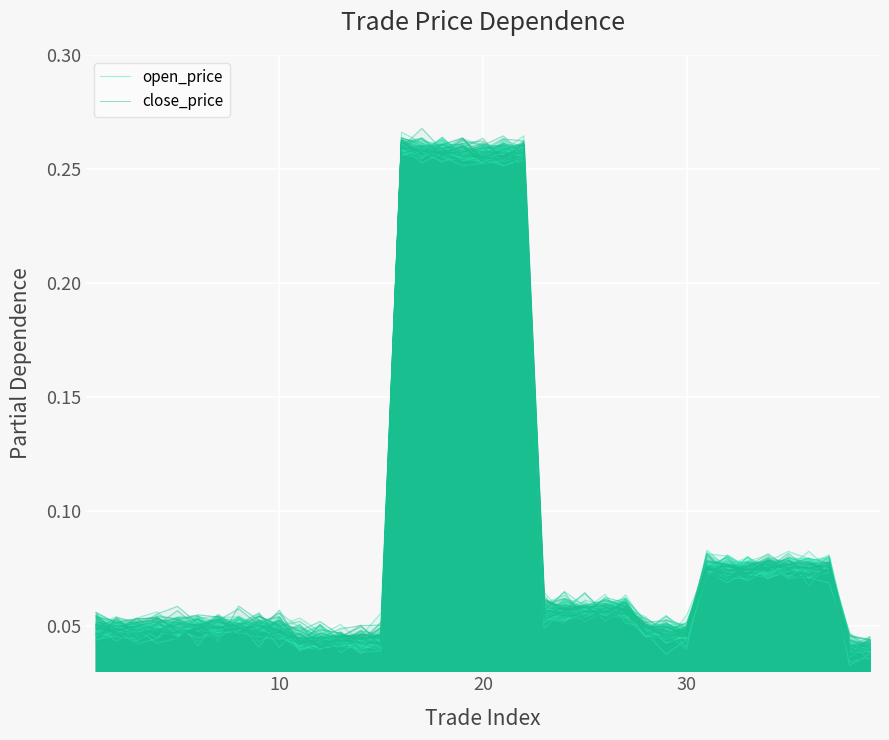

What are all the series names shown in the legend?

open_price, close_price